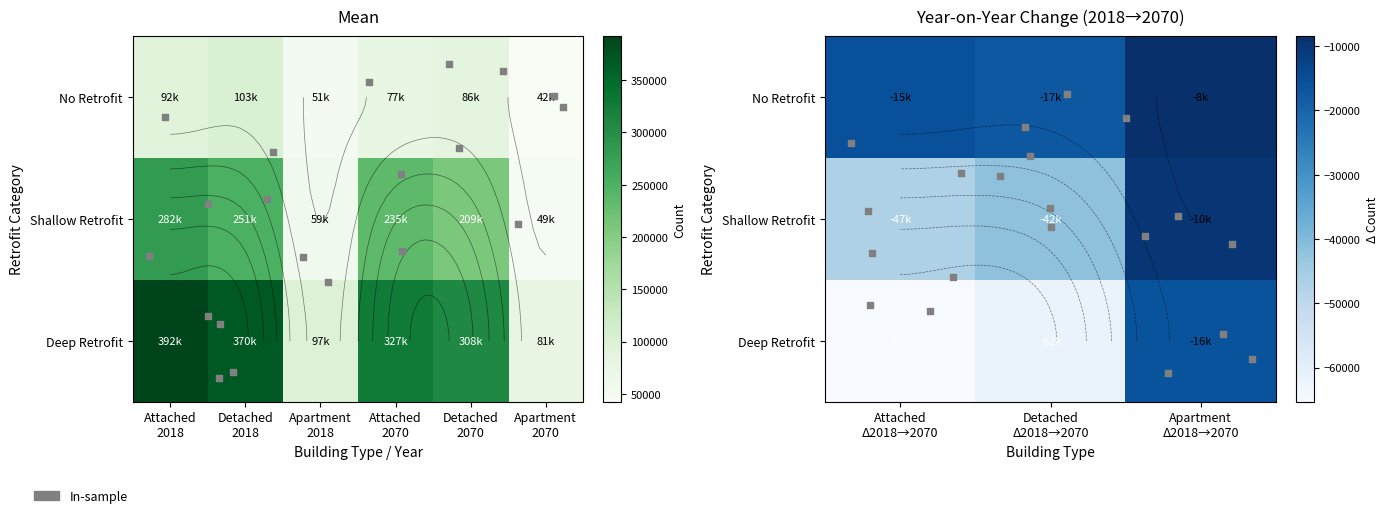

What is the difference between the maximum and minimum values in the Deep Retrofit Required for Heat Pump series?

311005.0